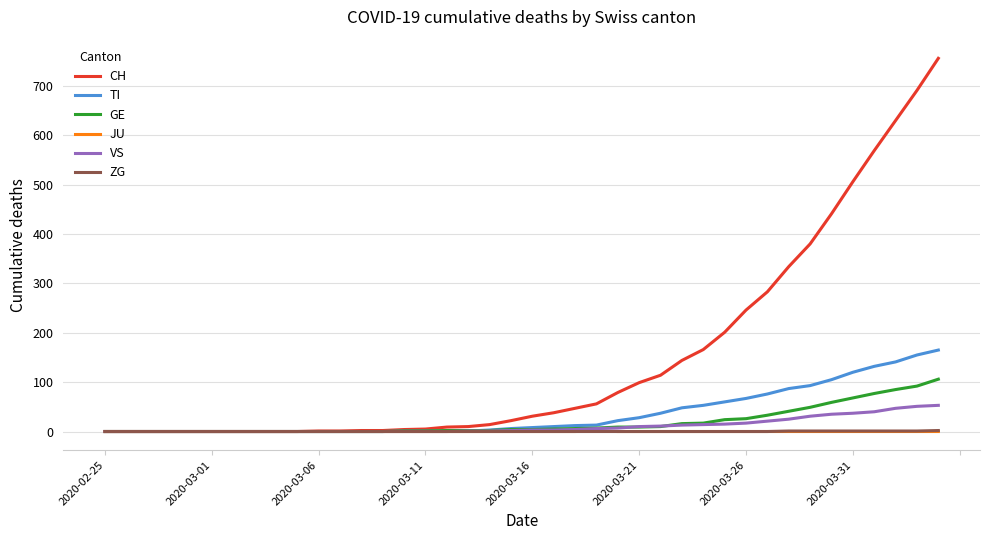

What is the highest value of the GE series?

106